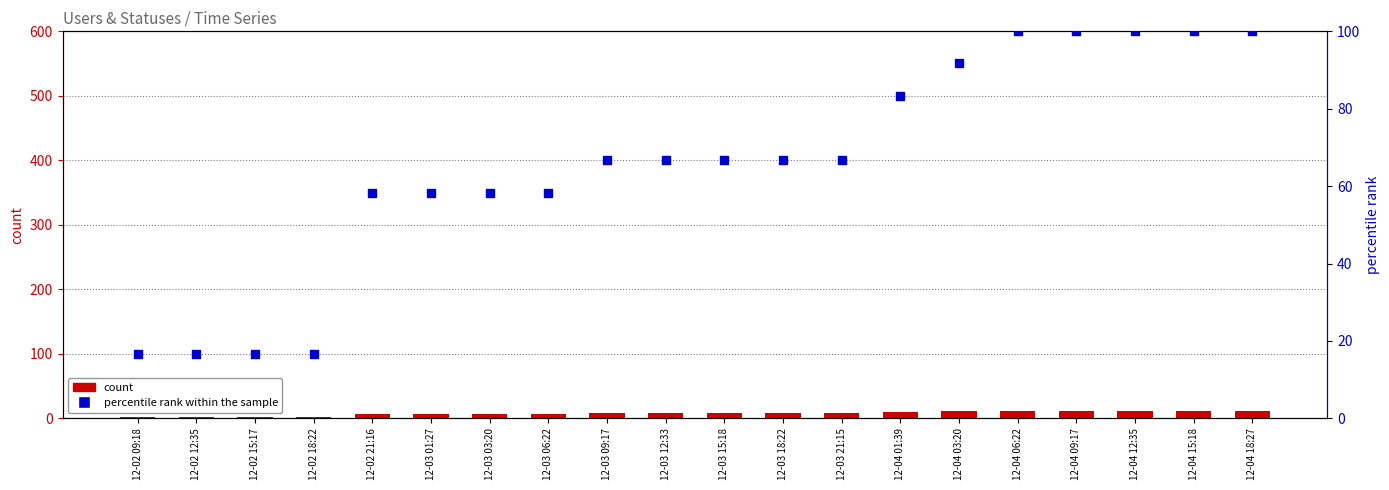

At how many categories does at least one series exceed 97?

5